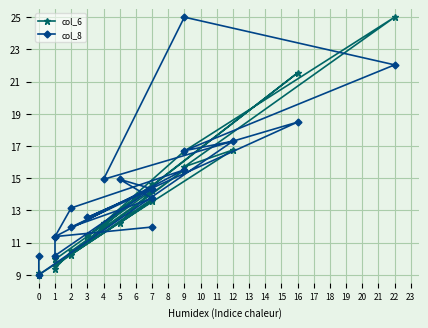

What is the value of the col_8 point at the 10th from the left?

14.3